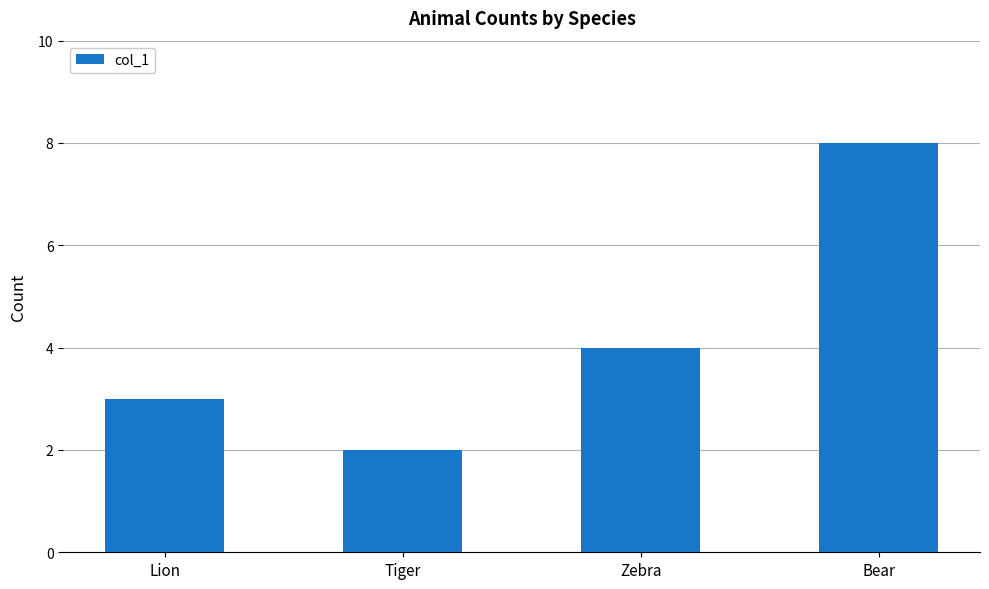

At which category does the chart reach its minimum across all series?

Tiger